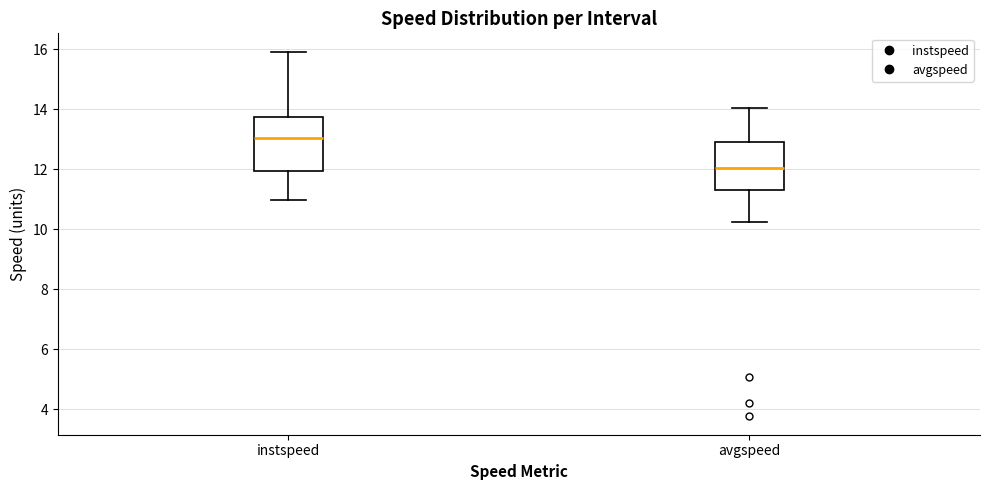

Where is the lower edge of the box for avgspeed on the y-axis? The values are not printed on the chart, so give them approximately, as read against the axis.

11.2